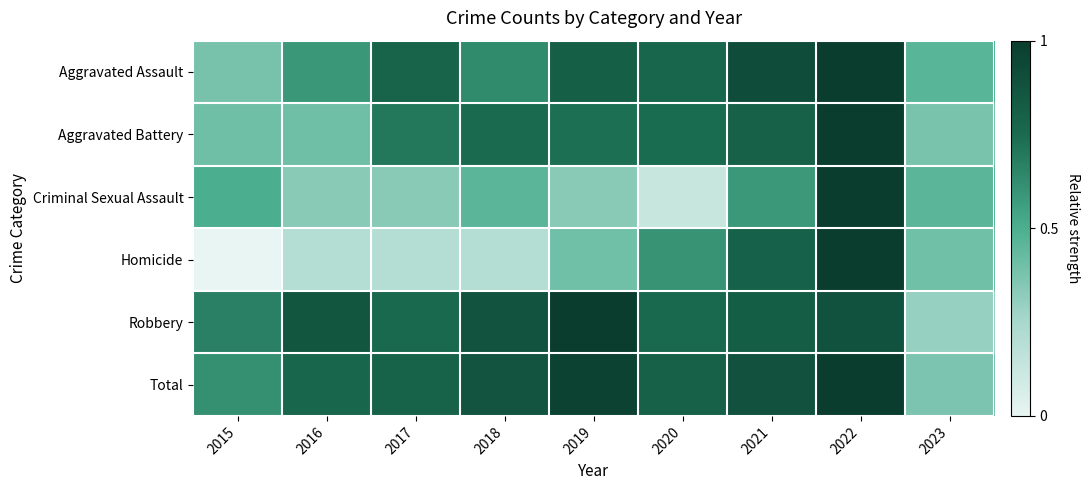

How many categories are shown in the chart?

9